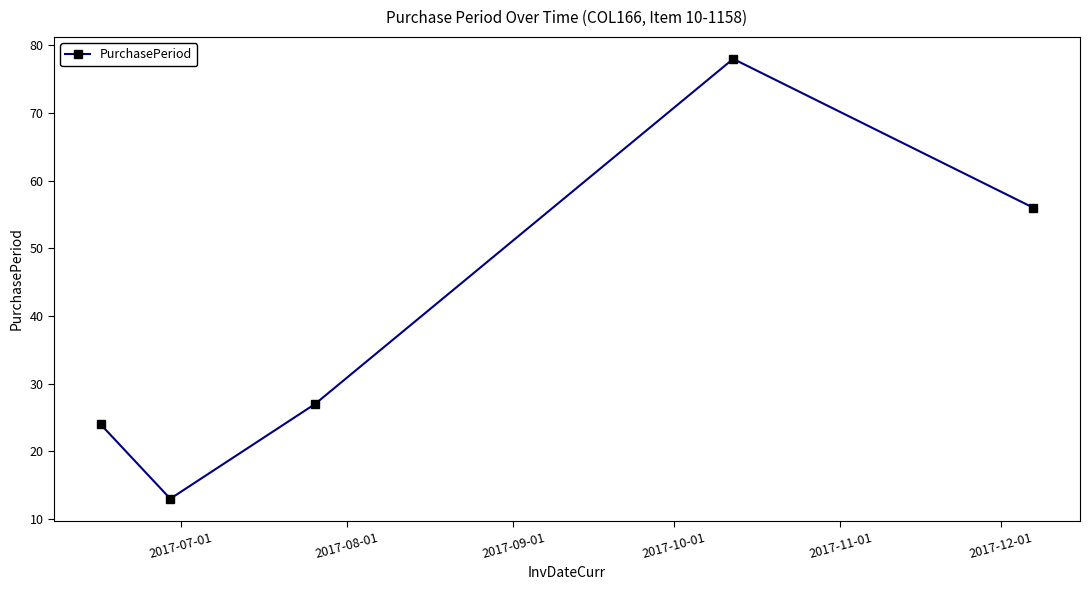

How many points are higher than both their immediate neighbors (excluding endpoints)?

1